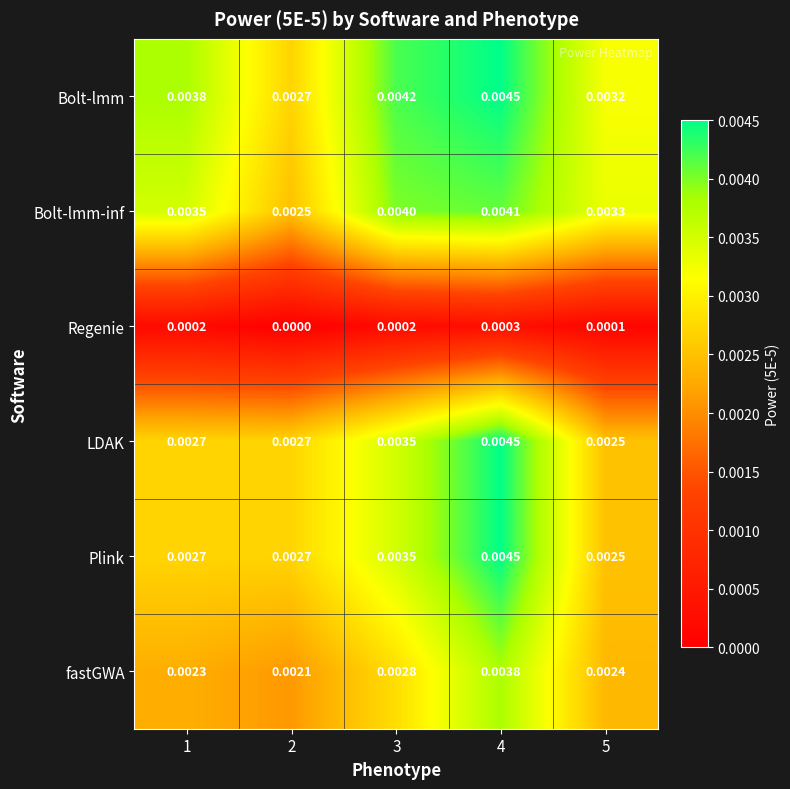

Which series has the largest total across all categories?

Bolt-lmm